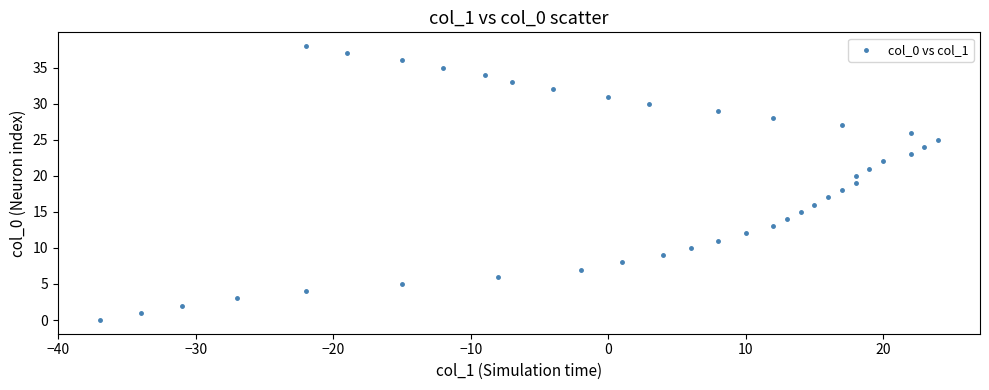

What is the range of X values (max minus min)?

61